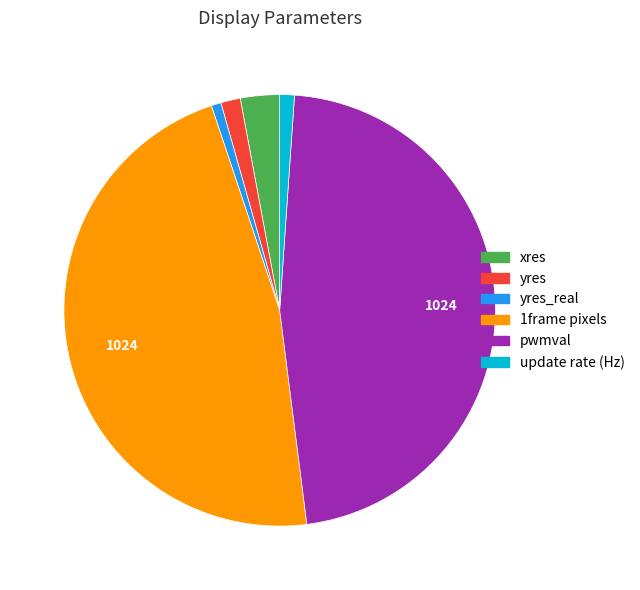

Is there any slice that represents more than half of the pie?

No